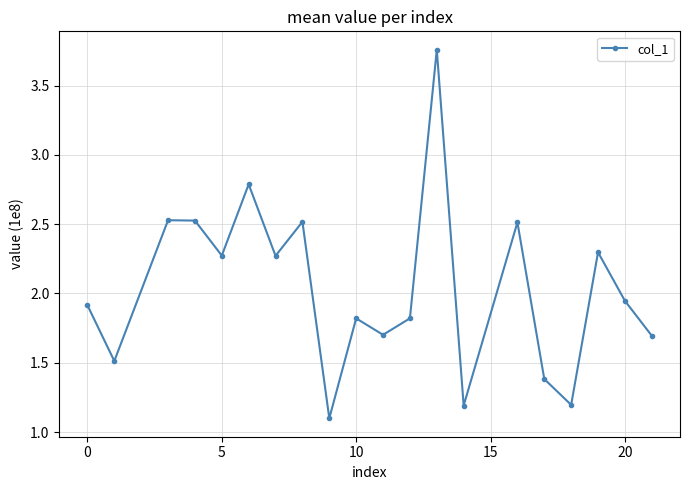

True or false: the data has more than 1 interior local peaks.

True